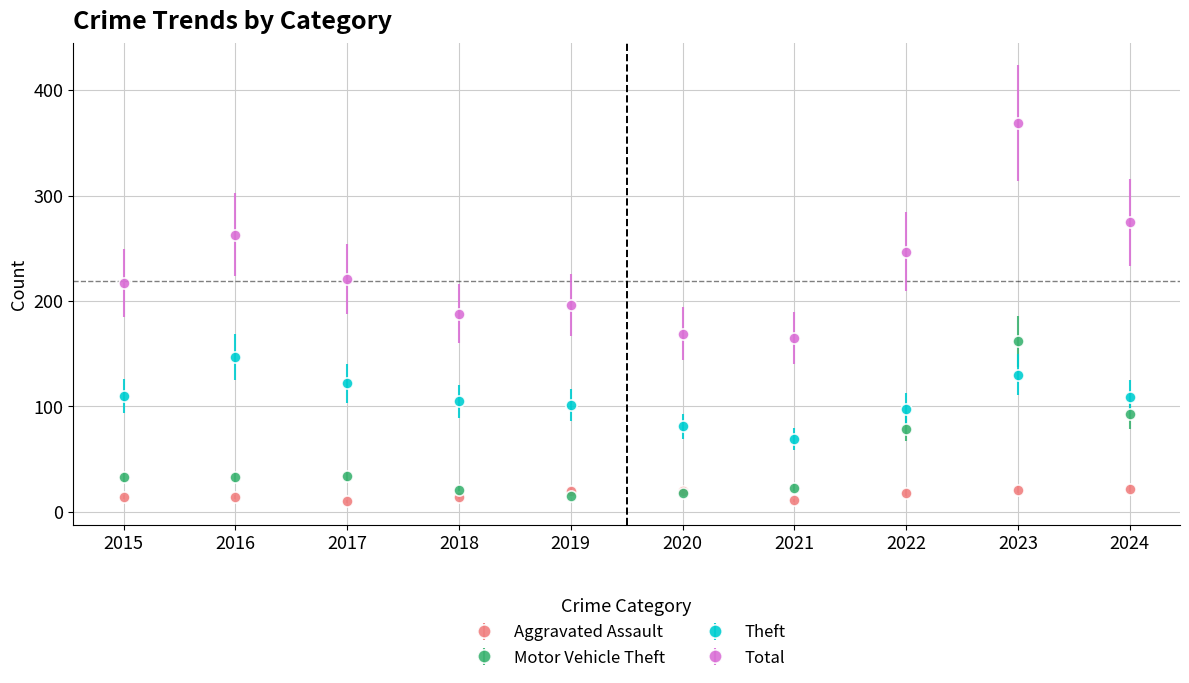

List the series in order of their overall mean, highest first.

Total, Theft, Motor Vehicle Theft, Aggravated Assault